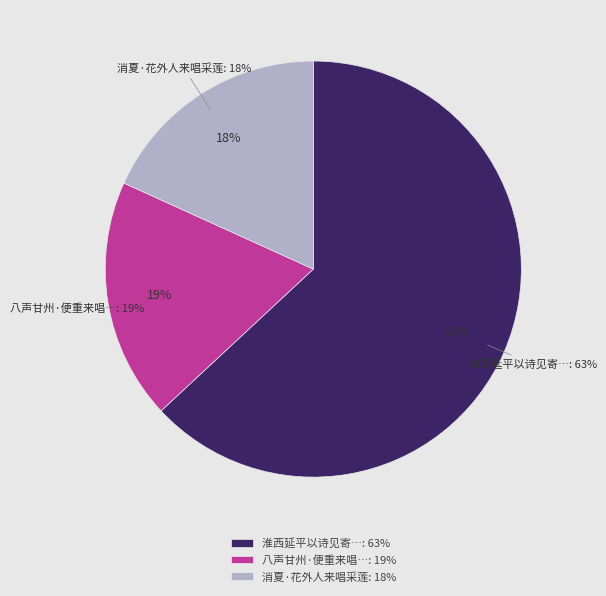

To the nearest percent, what is the combined percentage of 八声甘州·便重来唱彻后庭花 and 淮西延平以诗见寄因书陜城即事用酬来唱?

82%